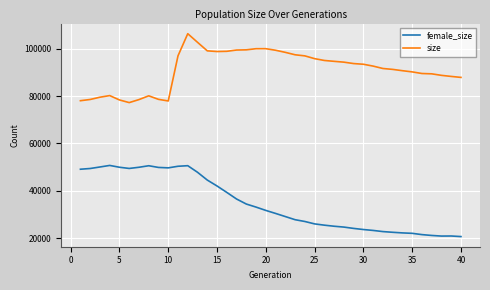

What is the difference between the maximum and minimum values in the female_size series?

30078